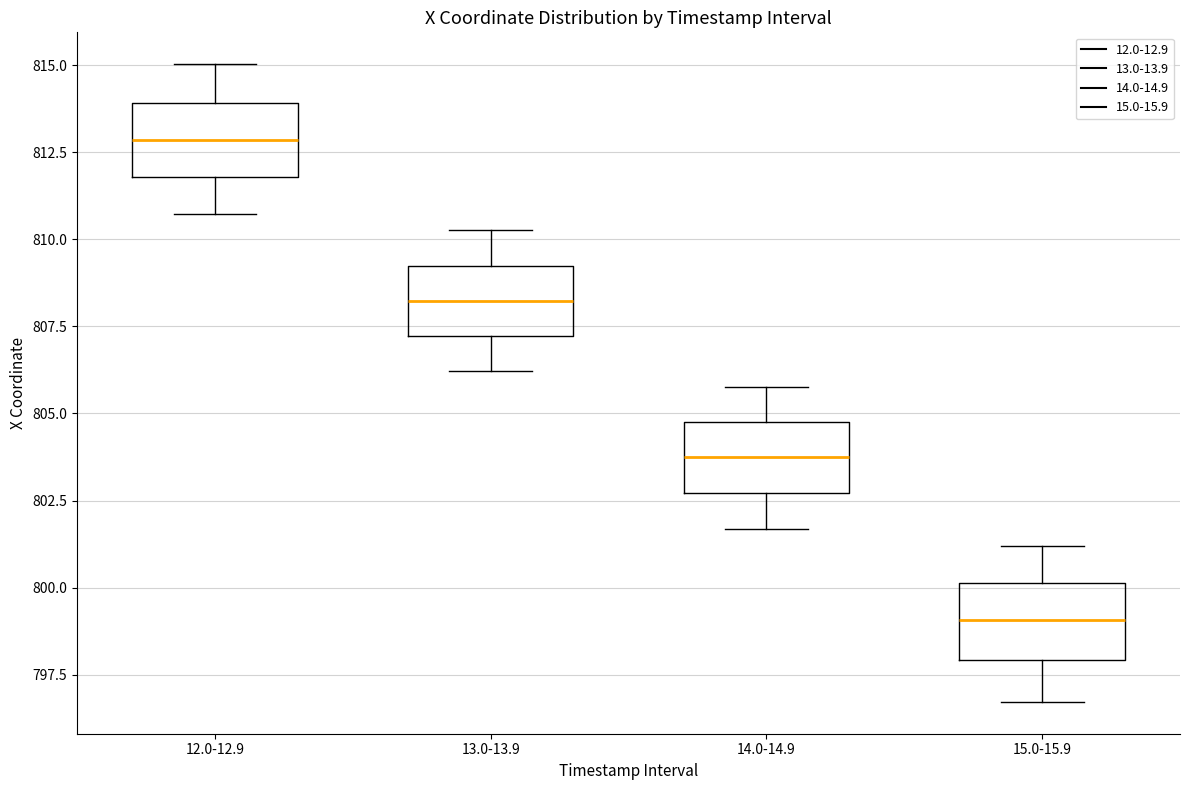

Which box's median line is the highest?

12.0-12.9